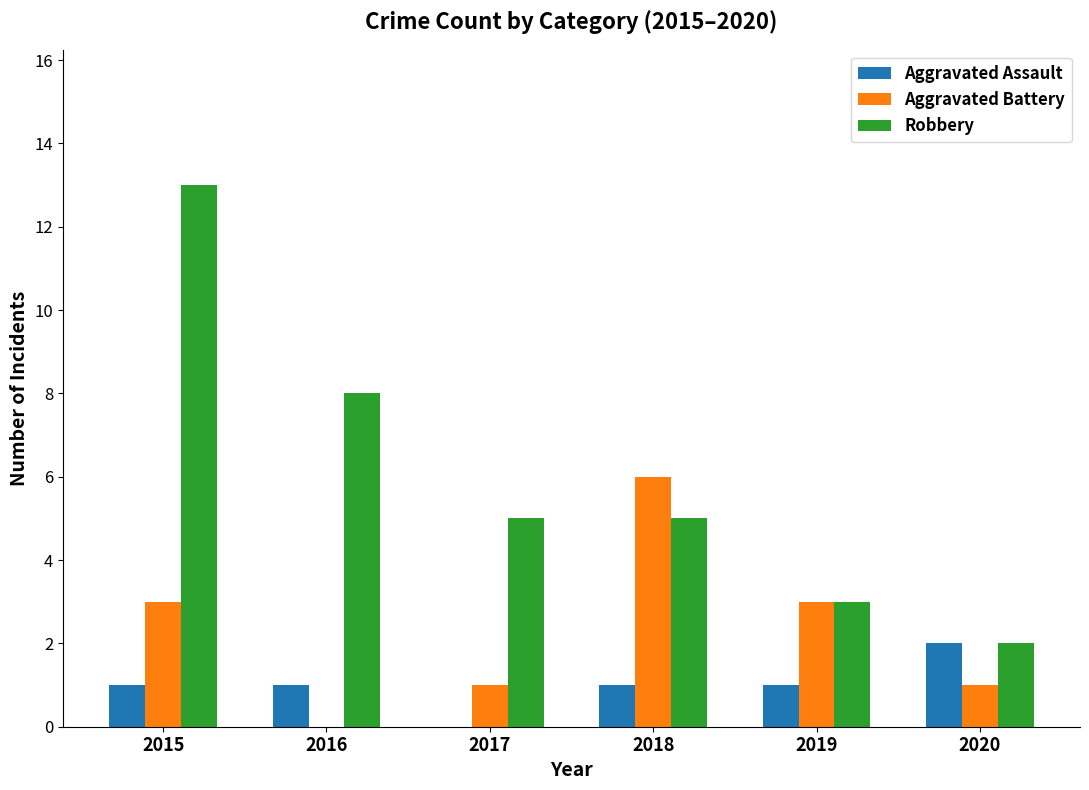

The value of Aggravated Assault at 2018 is 1. True or false?

True